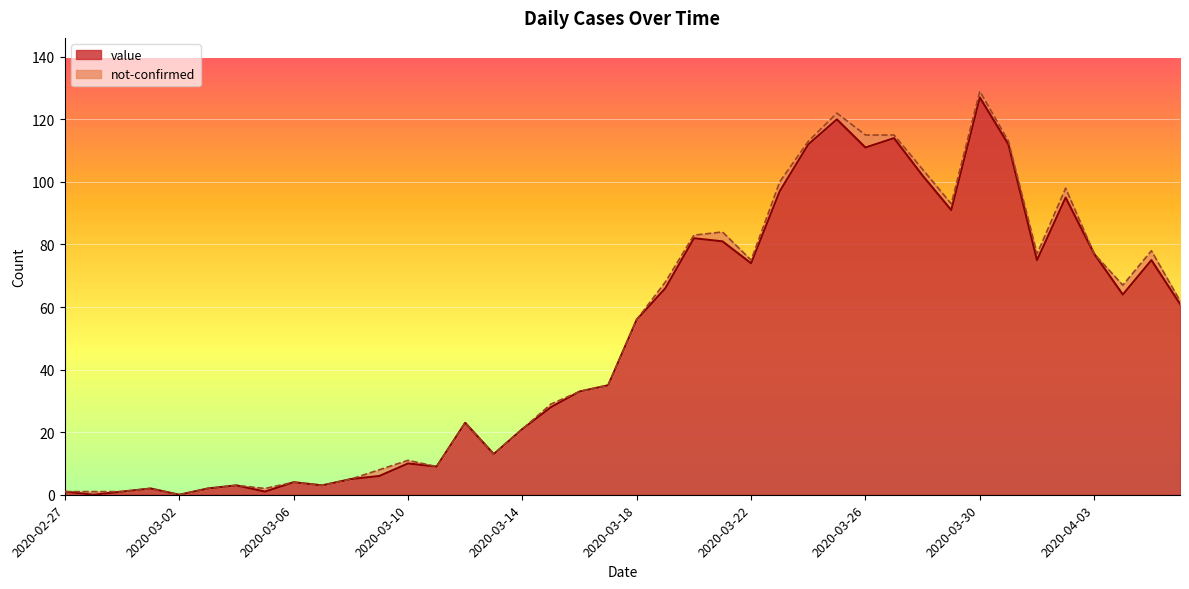

List the labels in order of value, smallest first.

2020-02-28, 2020-03-02, 2020-02-27, 2020-02-29, 2020-03-05, 2020-03-01, 2020-03-03, 2020-03-04, 2020-03-07, 2020-03-06, 2020-03-08, 2020-03-09, 2020-03-11, 2020-03-10, 2020-03-13, 2020-03-14, 2020-03-12, 2020-03-15, 2020-03-16, 2020-03-17, 2020-03-18, 2020-04-06, 2020-04-04, 2020-03-19, 2020-03-22, 2020-04-01, 2020-04-05, 2020-04-03, 2020-03-21, 2020-03-20, 2020-03-29, 2020-04-02, 2020-03-23, 2020-03-28, 2020-03-26, 2020-03-24, 2020-03-31, 2020-03-27, 2020-03-25, 2020-03-30